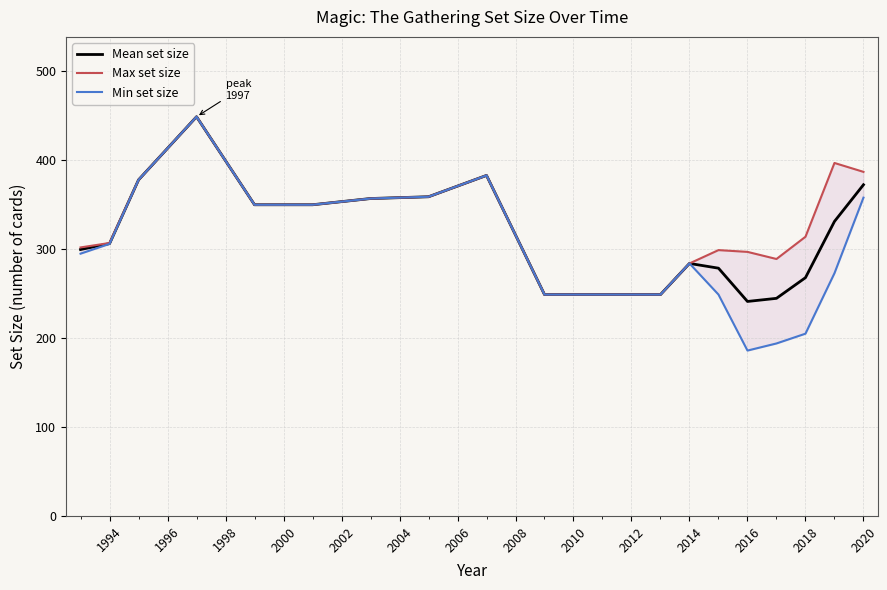

Rank the series by their average value, from lowest to highest.

Min set size, Mean set size, Max set size